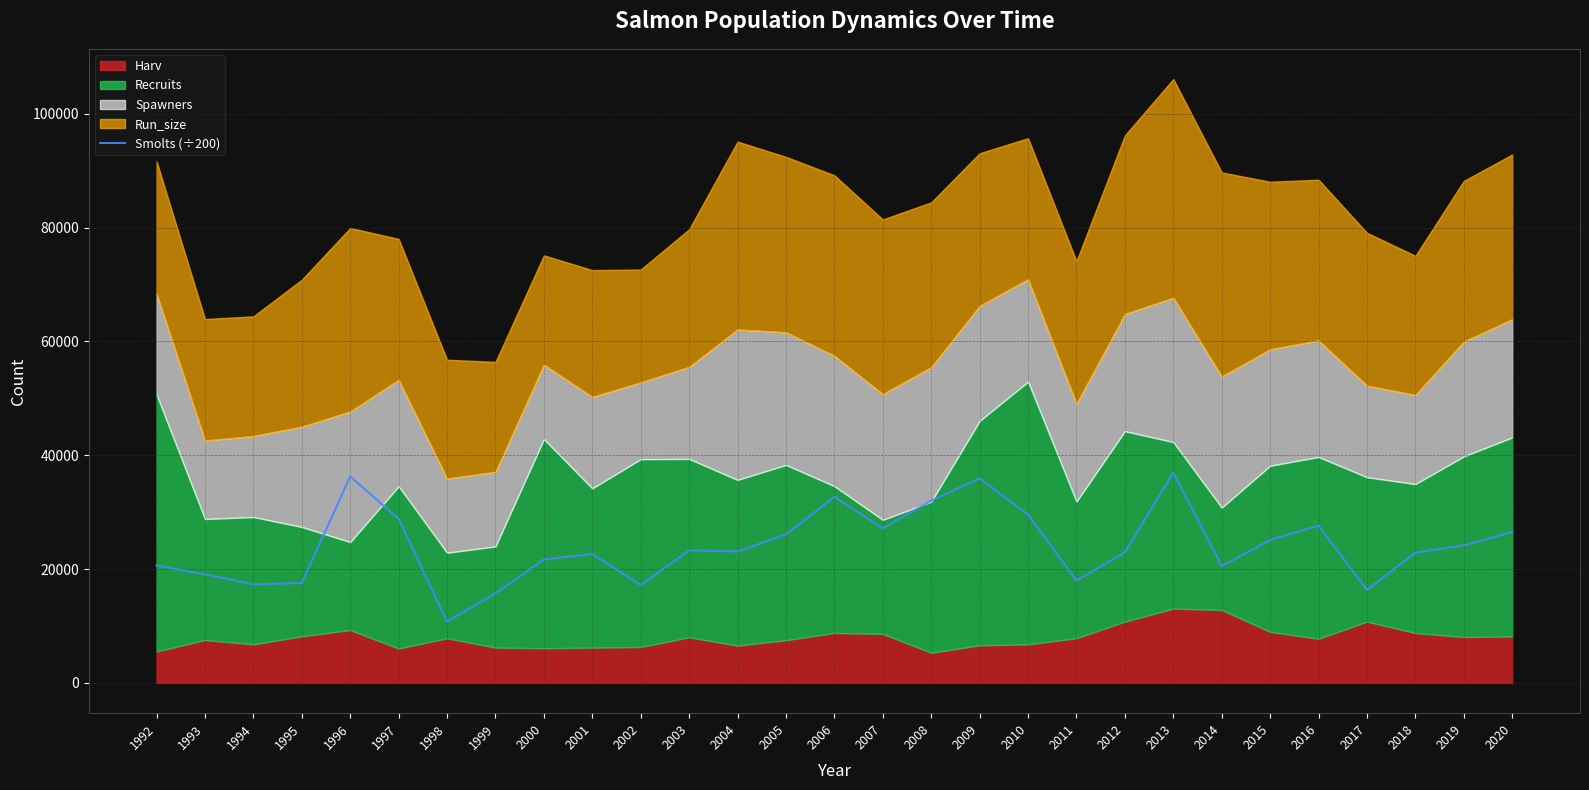

Does the chart display data point markers on the line(s)?

No